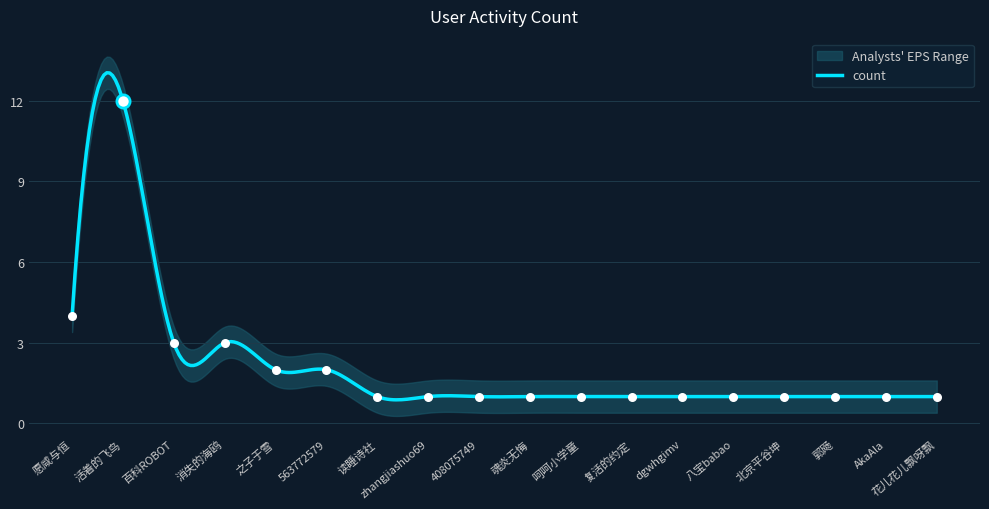

What is the change in value from 563772579 to zhangjiashuo69?

-1